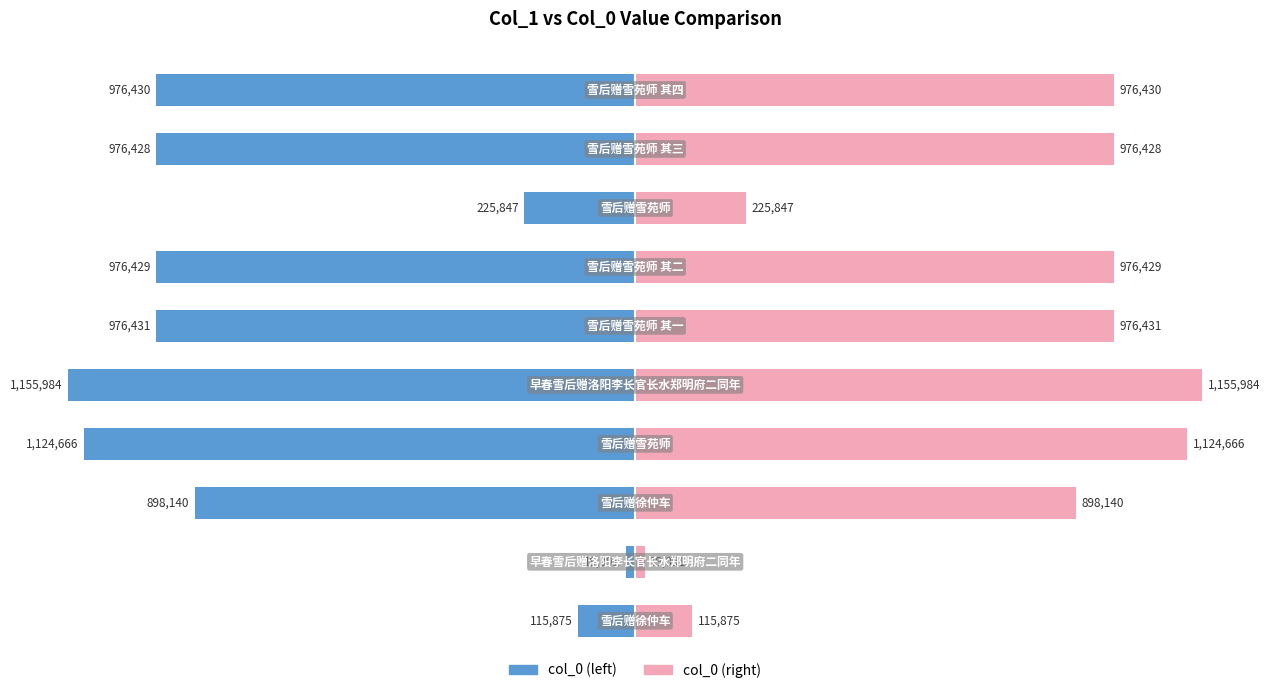

True or false: col_0 (right) has a value of 579151 at 5.

False